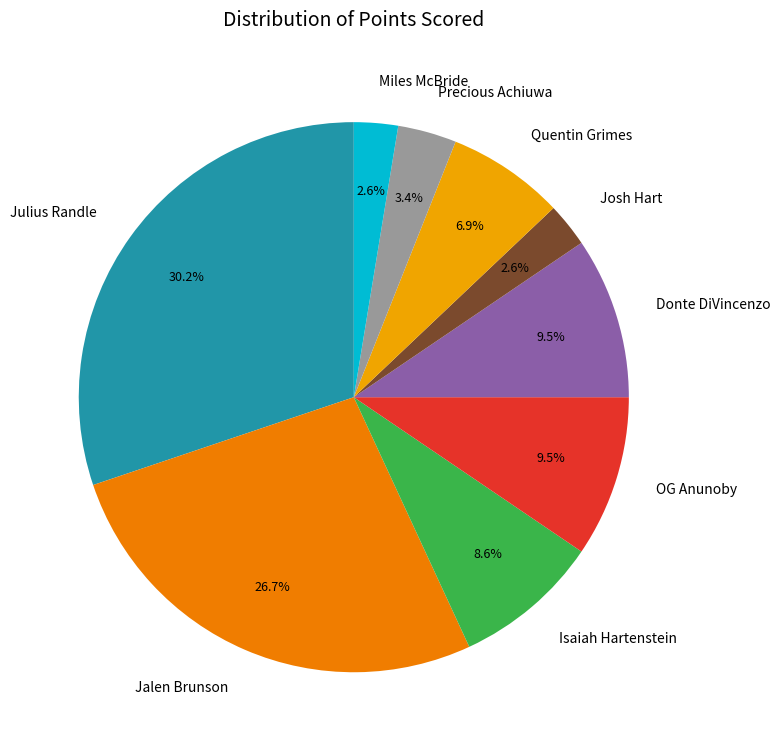

How much of the chart is everything except Isaiah Hartenstein?

91.4%